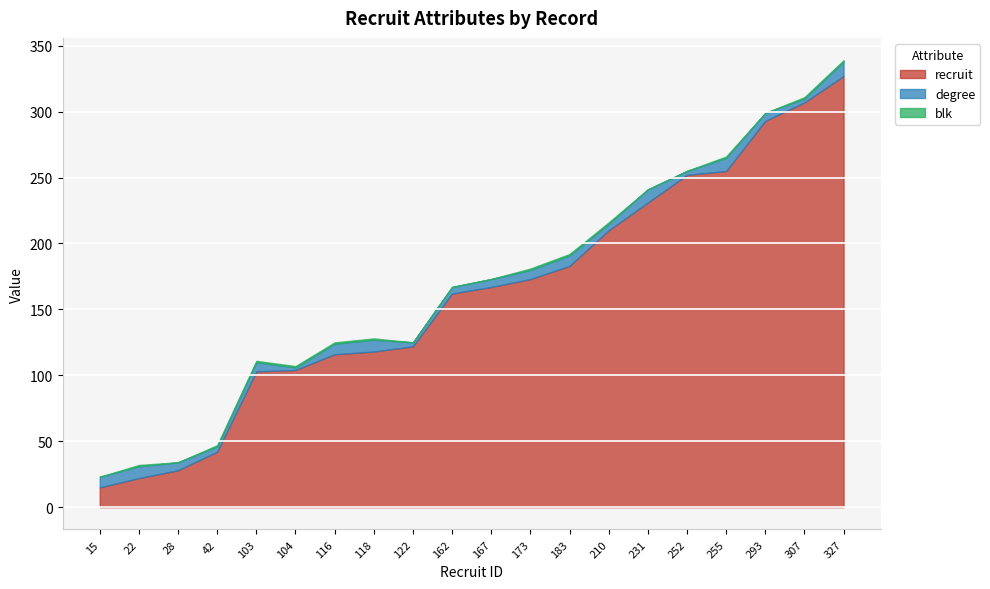

How many lines are shown in the chart?

3